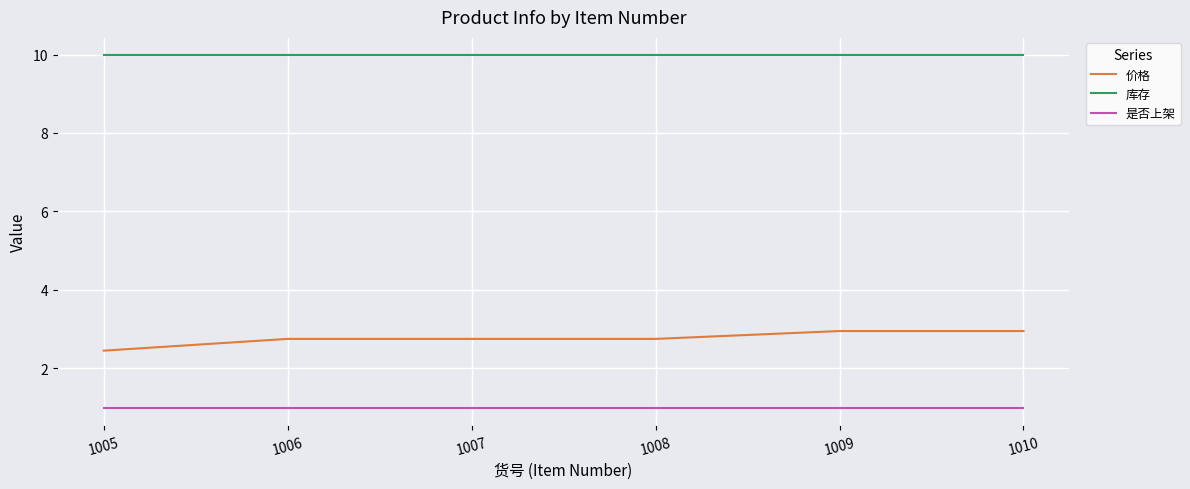

What is the smallest value displayed?

1.0